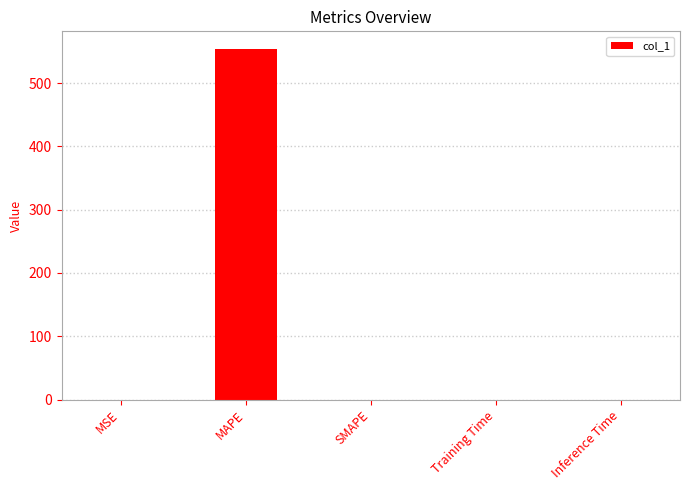

Which category has the highest value across all series?

MAPE